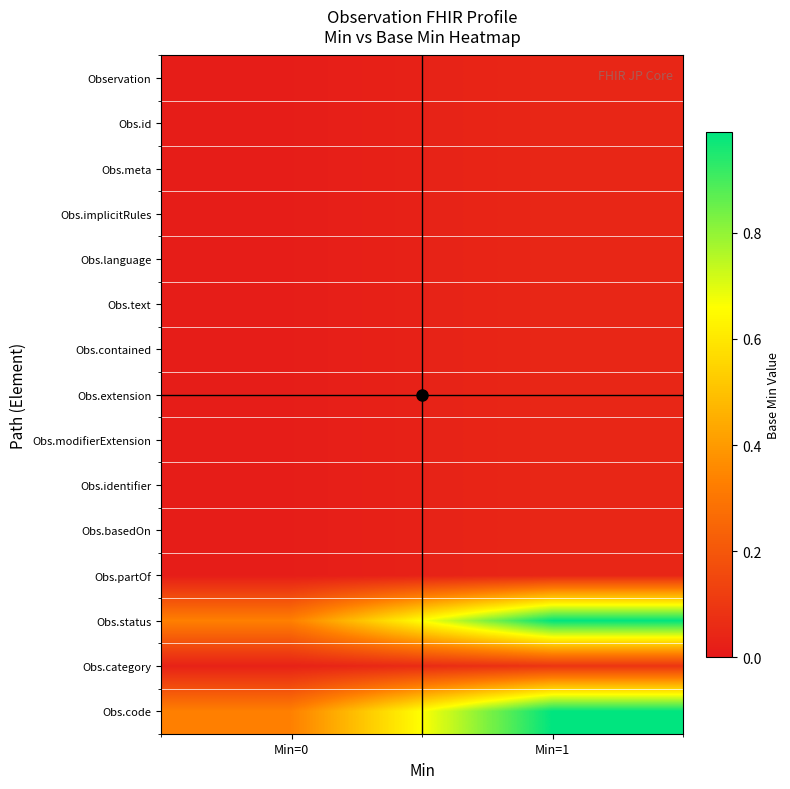

At which category is the sum across all series the highest?

Min=1